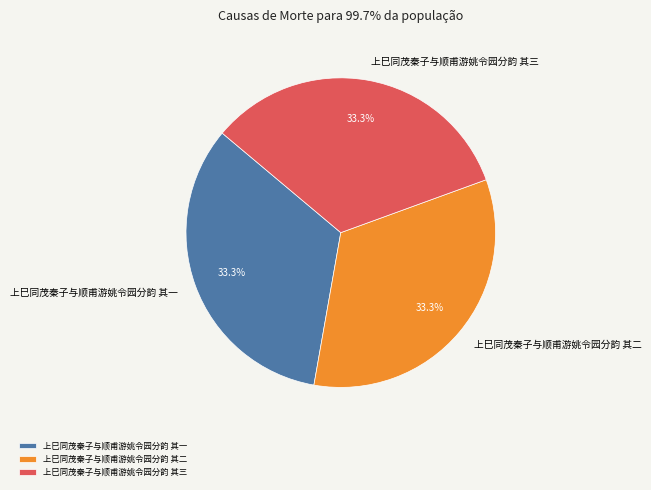

Approximately how many times larger is the value at 上巳同茂秦子与顺甫游姚令园分韵 其二 compared to 上巳同茂秦子与顺甫游姚令园分韵 其三?

1.0